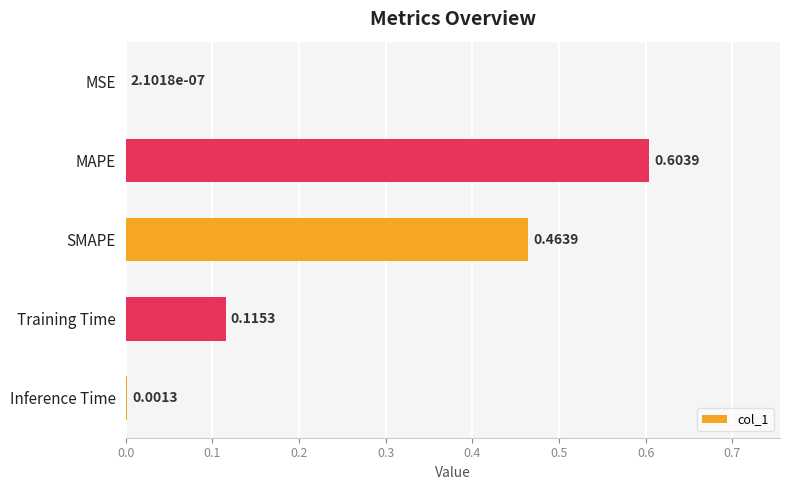

What is the sum of all values?

1.2